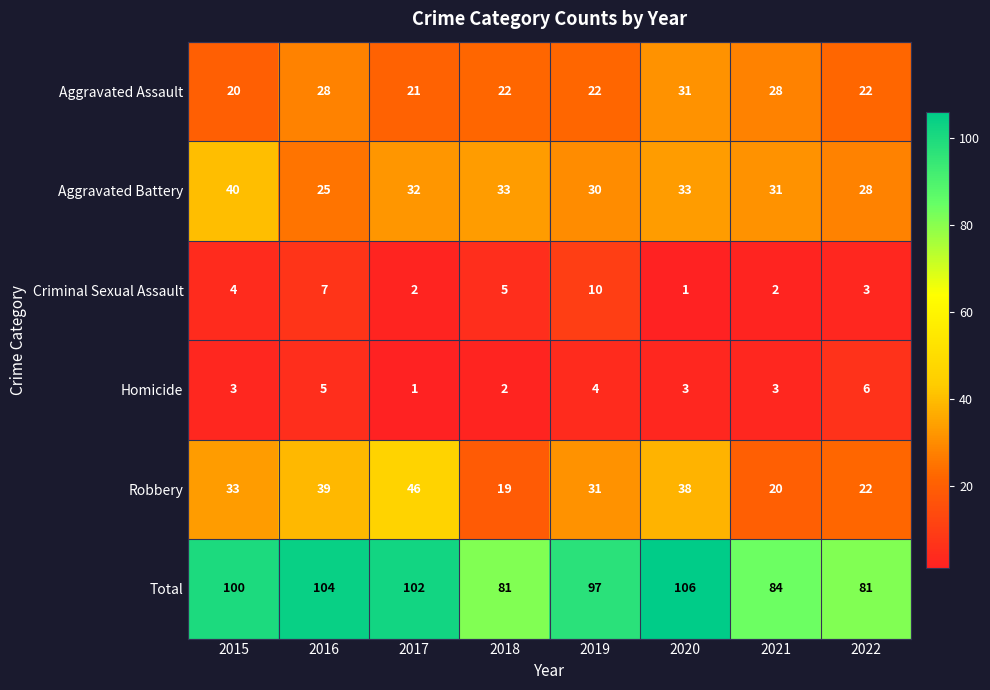

How many Criminal Sexual Assault values are between 2 and 7?

6